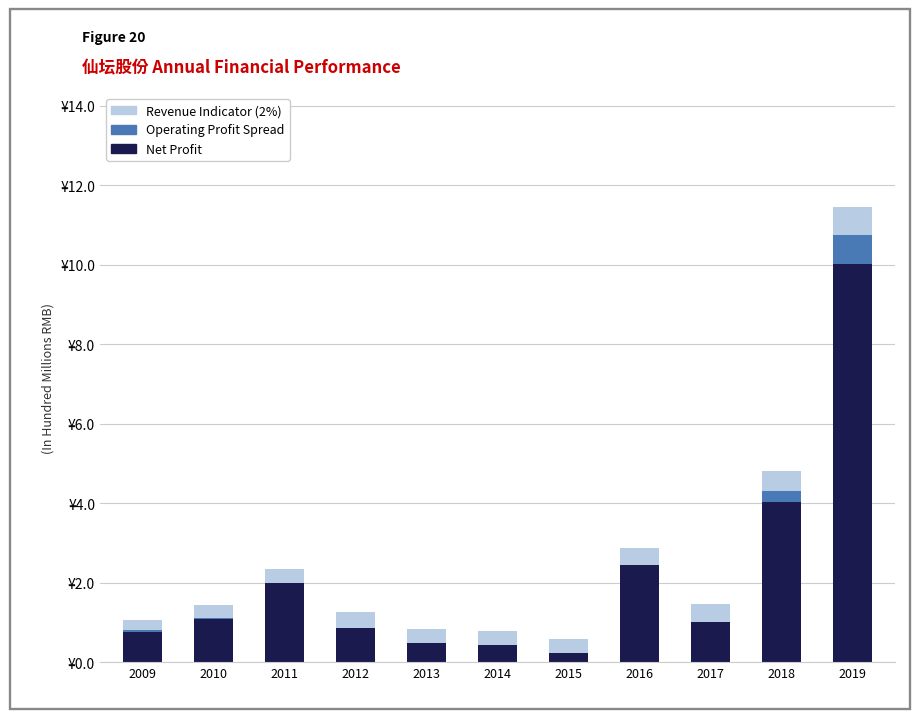

Are the bars horizontal?

No